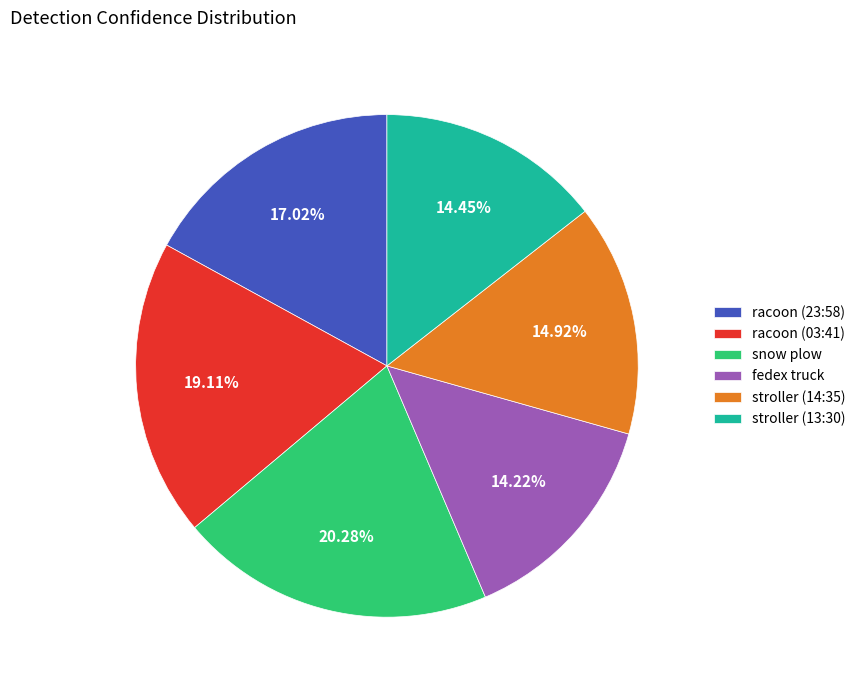

How many segments does this pie chart have?

6